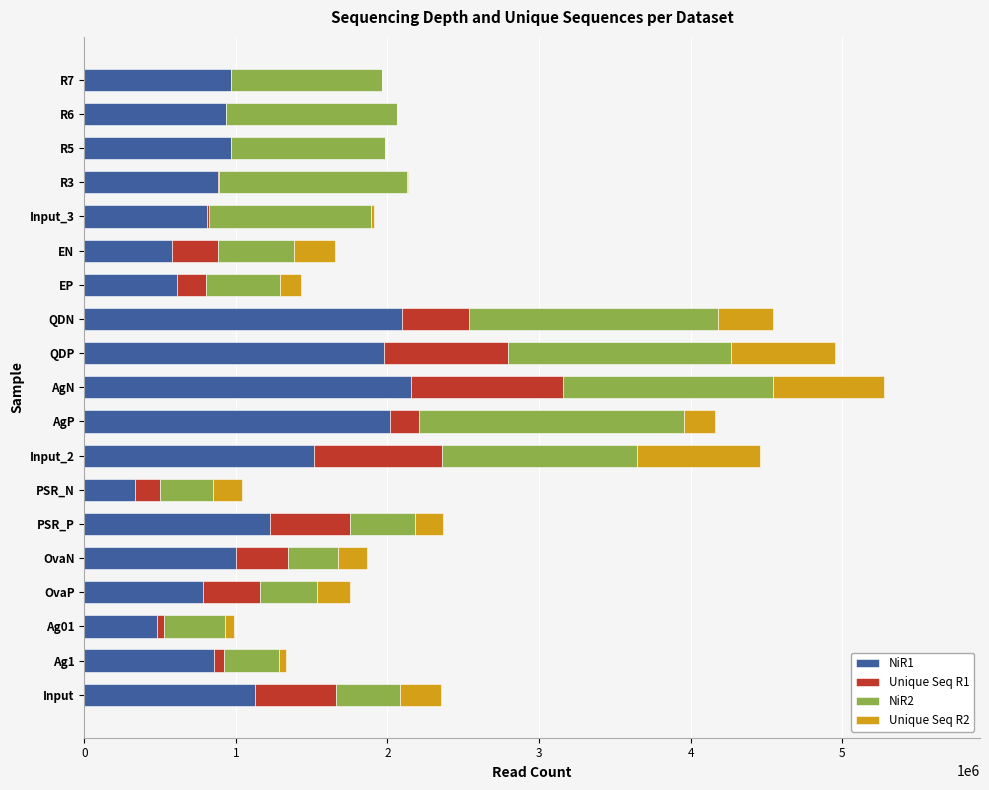

What is the total value across all series at PSR_N?

1041029